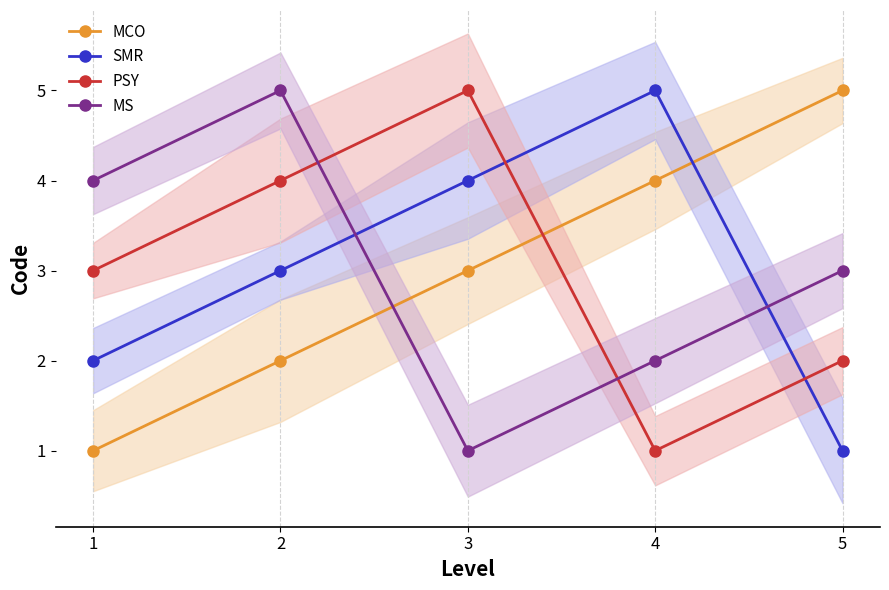

Where do MCO and PSY first cross each other?

3 and 4